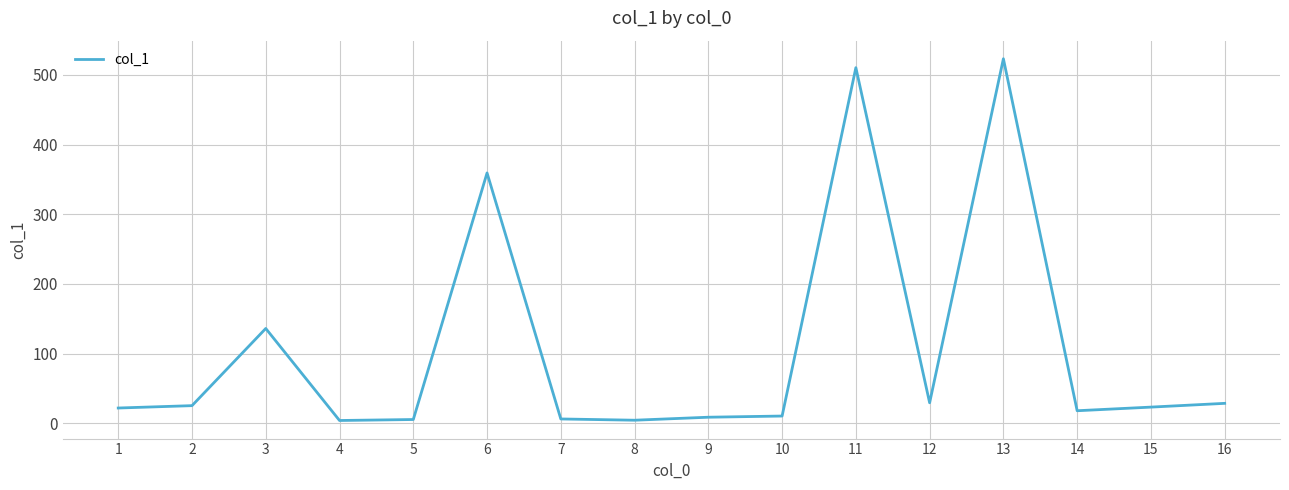

How many lines are shown in the chart?

1